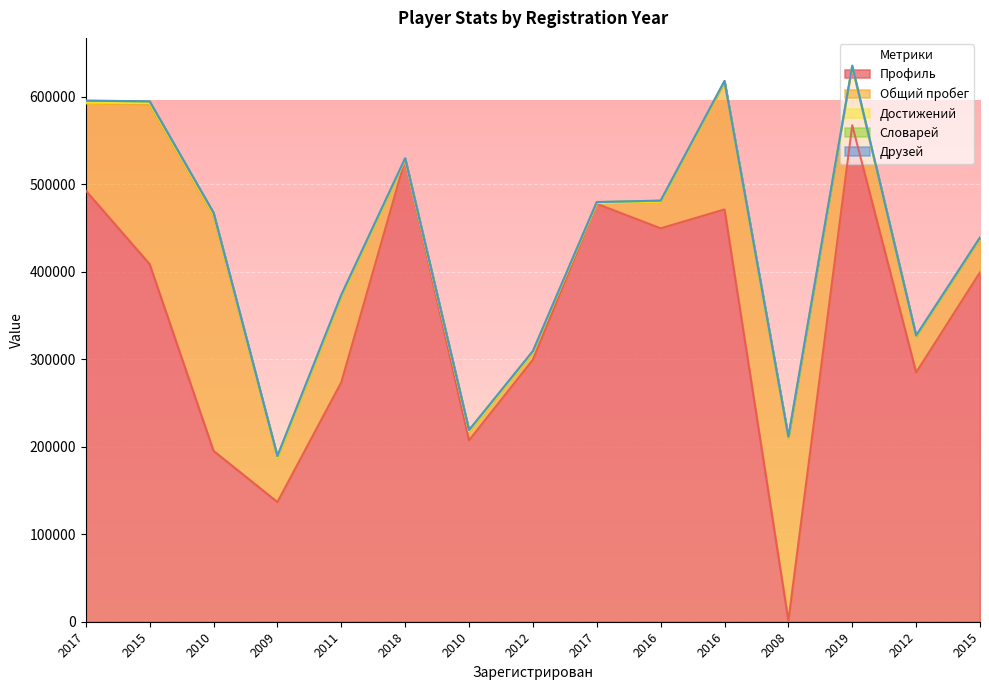

At how many categories does at least one series exceed 1252?

15